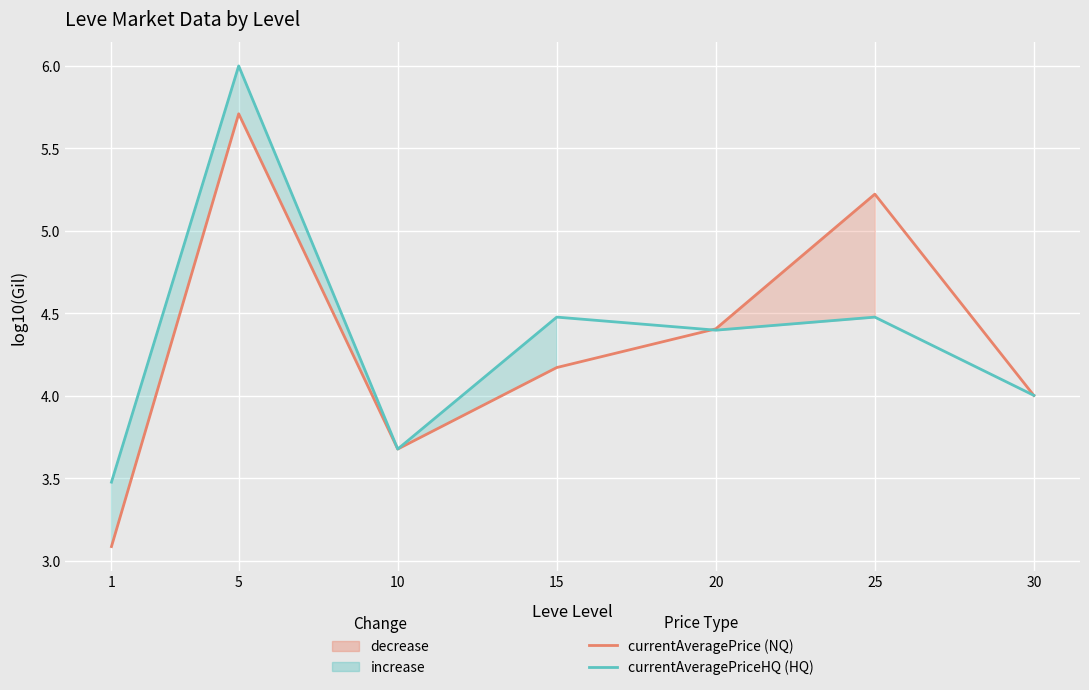

Where does the currentAveragePrice (NQ) series first go above 4?

5